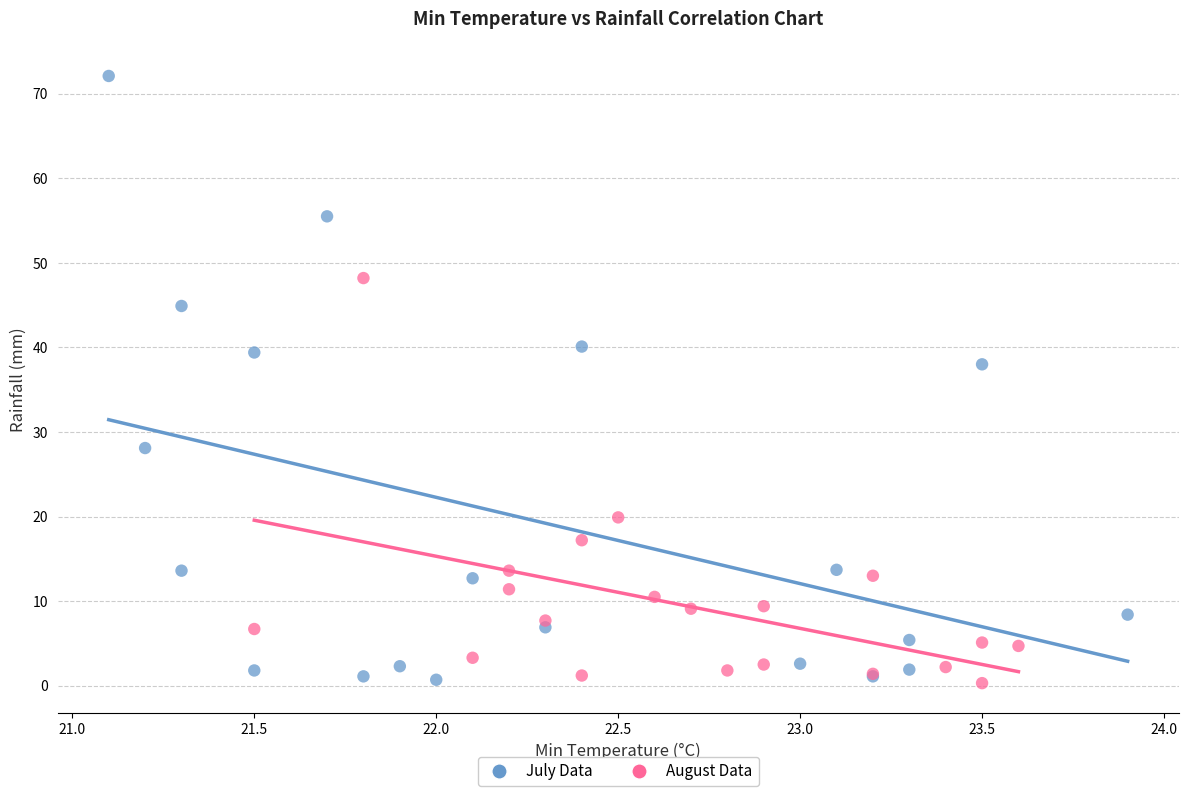

Which series has the largest Y range (max minus min)?

July Data